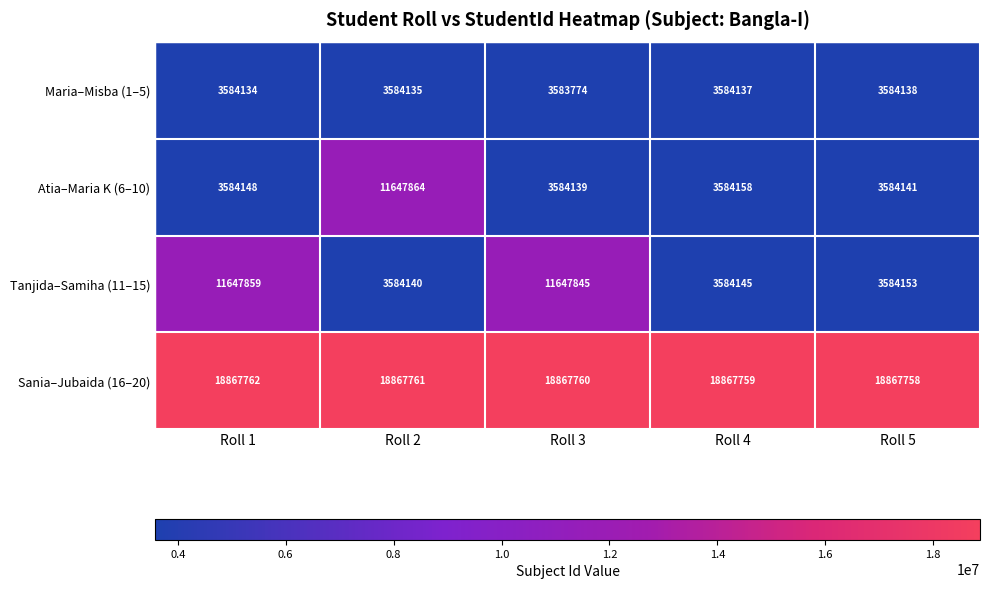

Reading left to right, list all the values displayed in this chart.

Maria–Misba (1–5): 3584134	3584135	3583774	3584137	3584138
Atia–Maria K (6–10): 3584148	11647864	3584139	3584158	3584141
Tanjida–Samiha (11–15): 11647859	3584140	11647845	3584145	3584153
Sania–Jubaida (16–20): 18867762	18867761	18867760	18867759	18867758